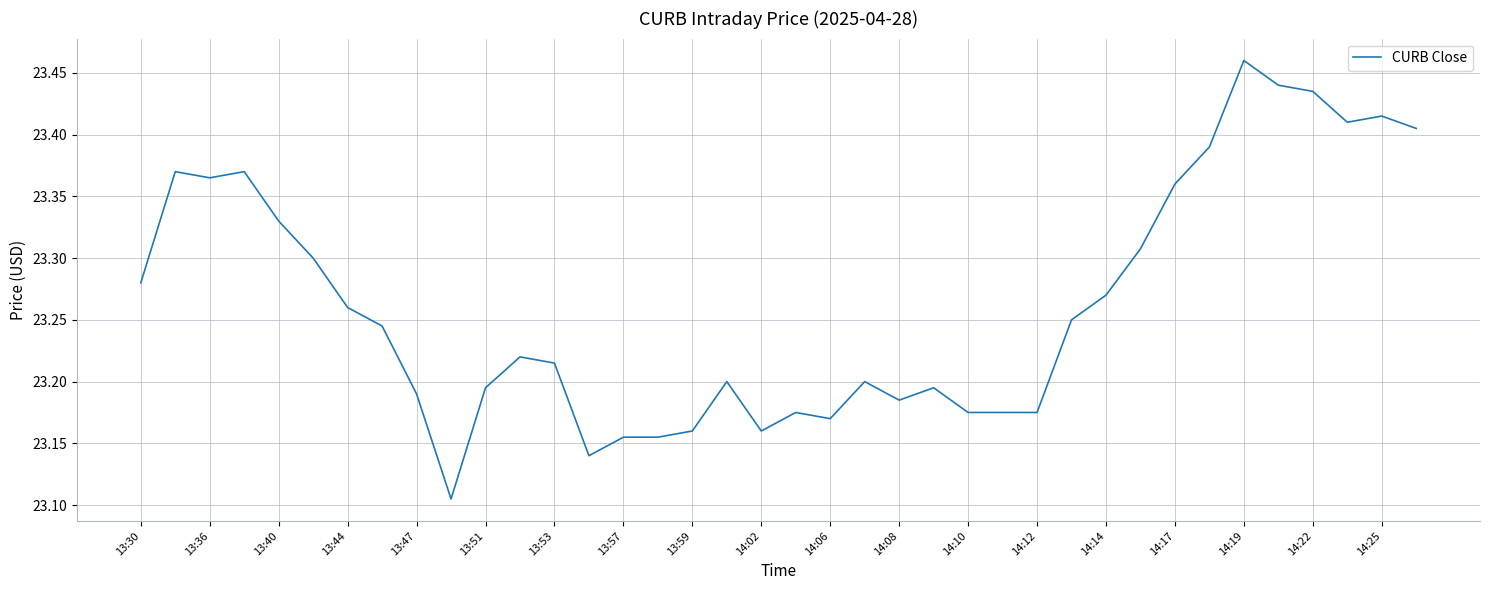

Count the values in the range 23 to 24.

38